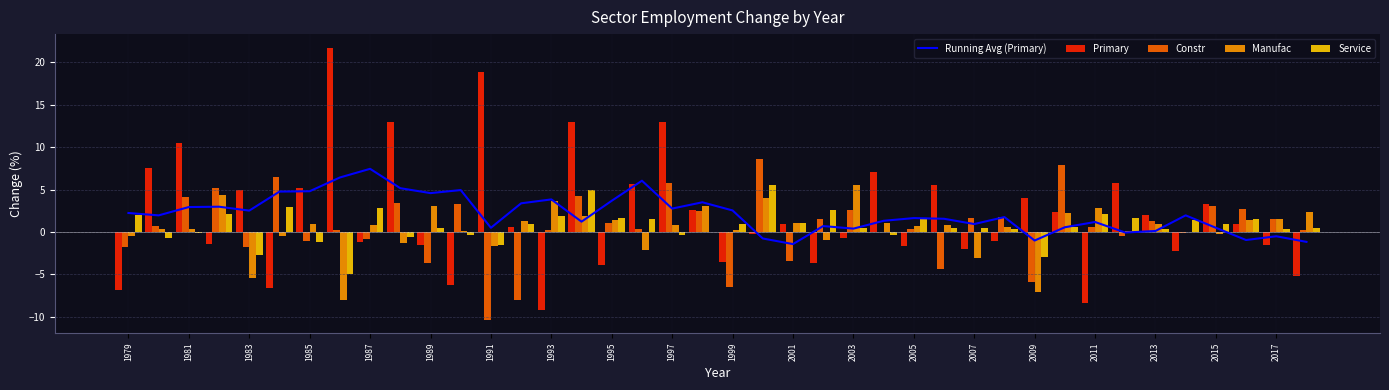

The value of Primary at 2007 is -15.0. True or false?

False